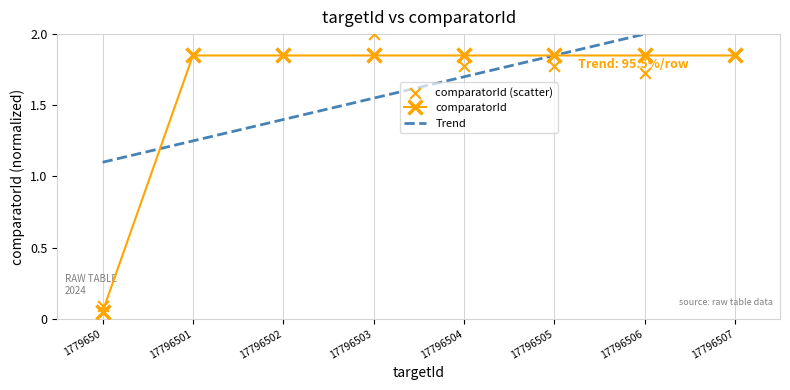

Which series reaches the minimum Y coordinate?

comparatorId